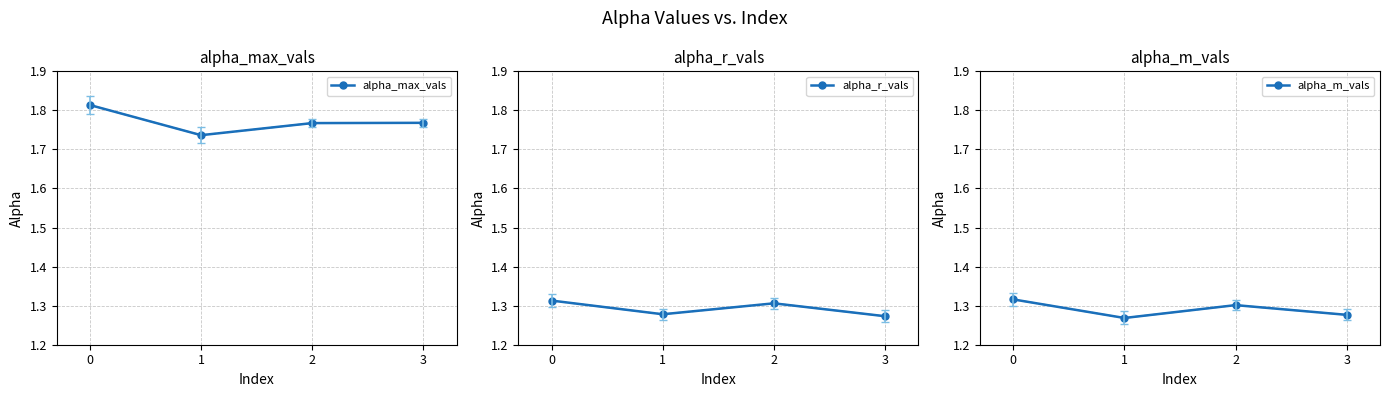

What is the highest value of the alpha_m_vals series?

1.3